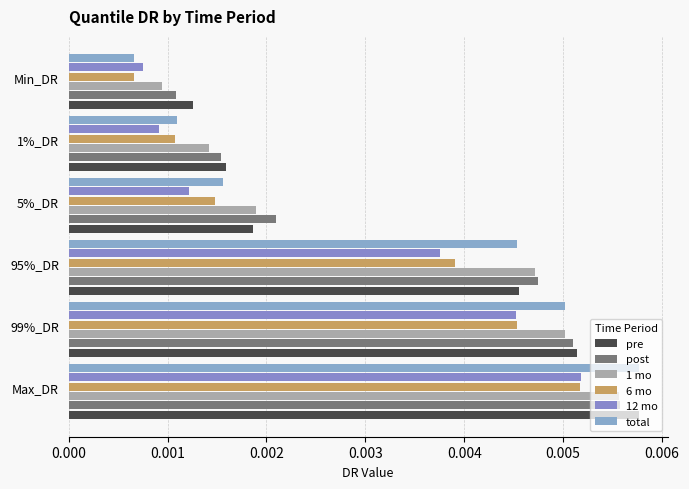

How many data points does each series have?

6